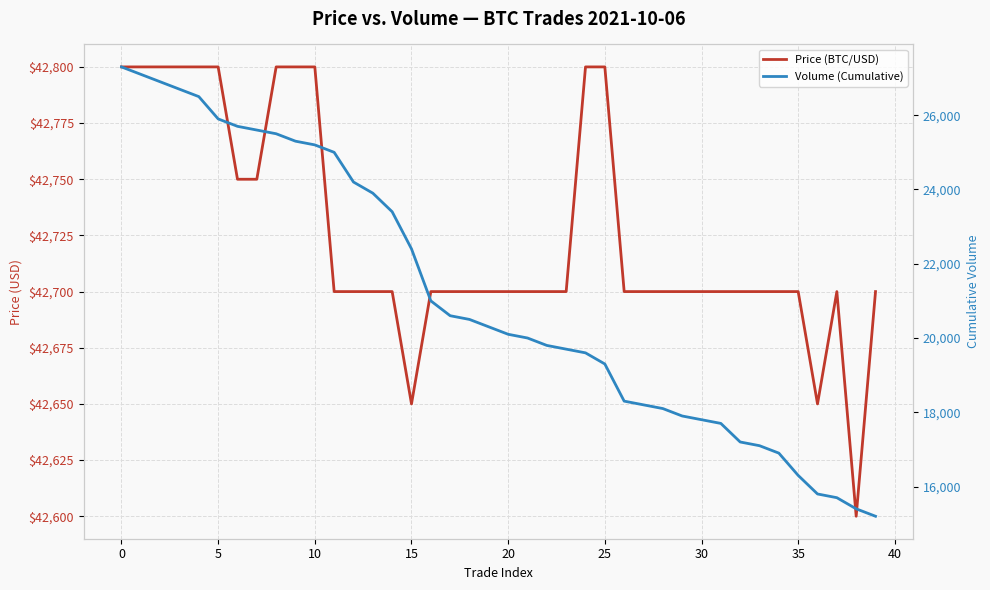

Reading left to right, transcribe all the data shown in this chart.

Price (BTC/USD): 42800	42800	42800	42800	42800	42800	42750	42750	42800	42800	42800	42700	42700	42700	42700	42650	42700	42700	42700	42700	42700	42700	42700	42700	42800	42800	42700	42700	42700	42700	42700	42700	42700	42700	42700	42700	42650	42700	42600	42700
Volume (Cumulative): 27300	27100	26900	26700	26500	25900	25700	25600	25500	25300	25200	25000	24200	23900	23400	22400	21000	20600	20500	20300	20100	20000	19800	19700	19600	19300	18300	18200	18100	17900	17800	17700	17200	17100	16900	16300	15800	15700	15400	15200